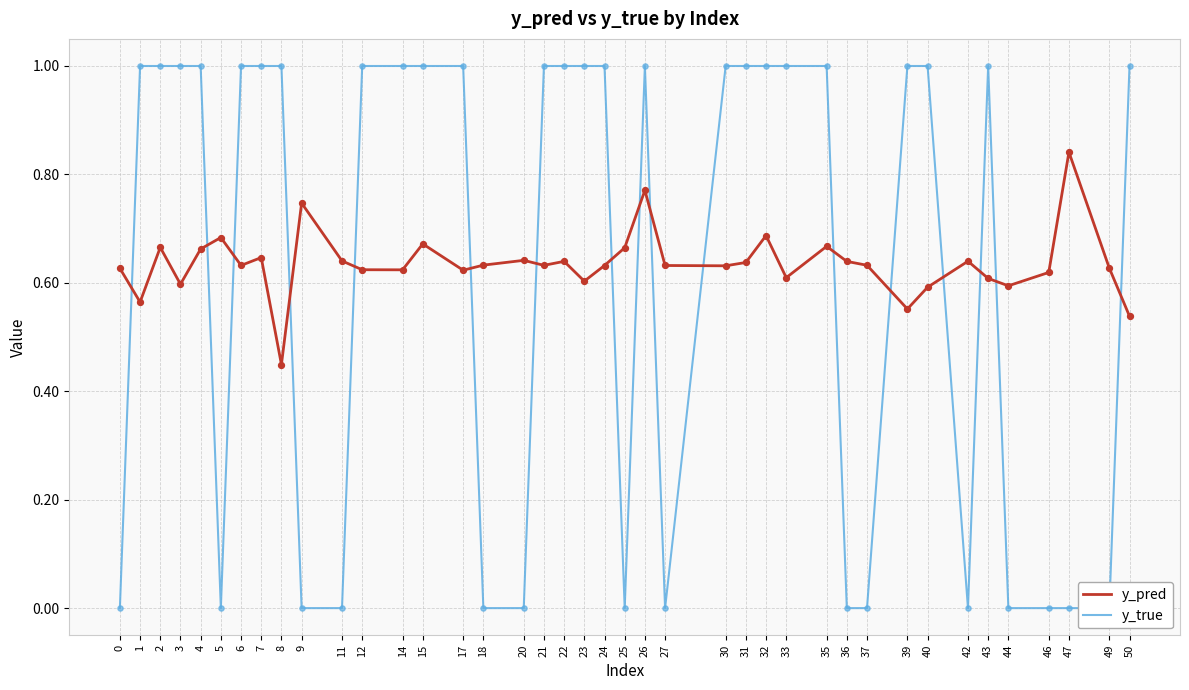

Which series has the widest spread of Y values?

y_true